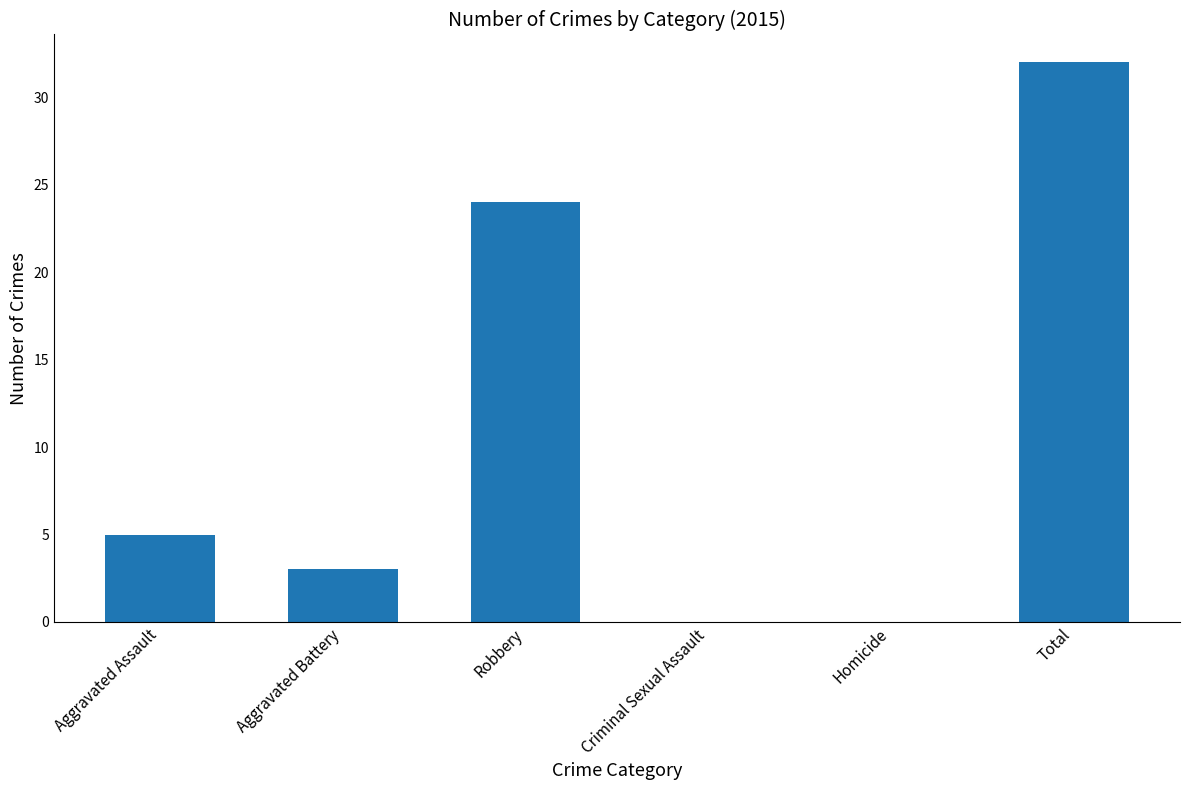

Is it true that the value at Aggravated Assault is 2?

False